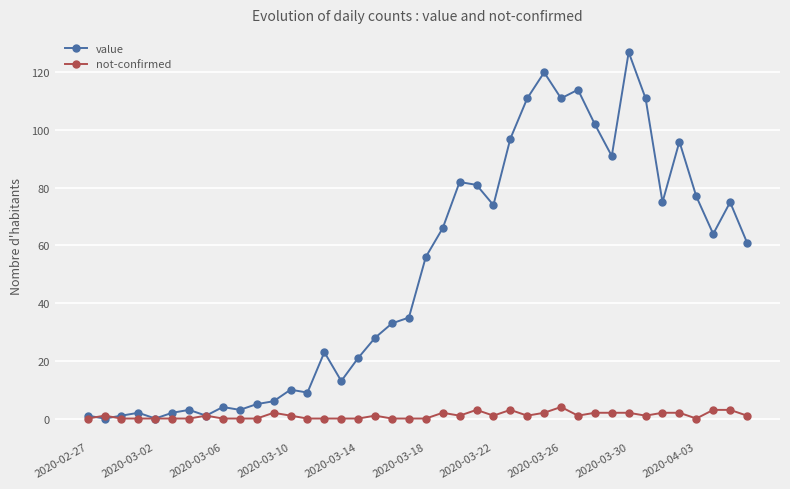

What is the difference between the second highest and minimum values in the not-confirmed series?

3